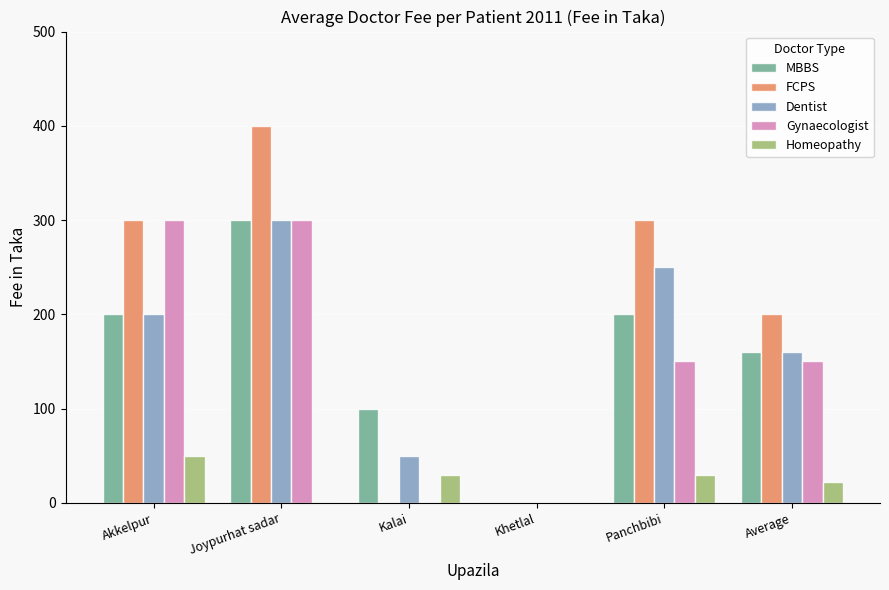

What is the total value across all series at Joypurhat sadar?

1300